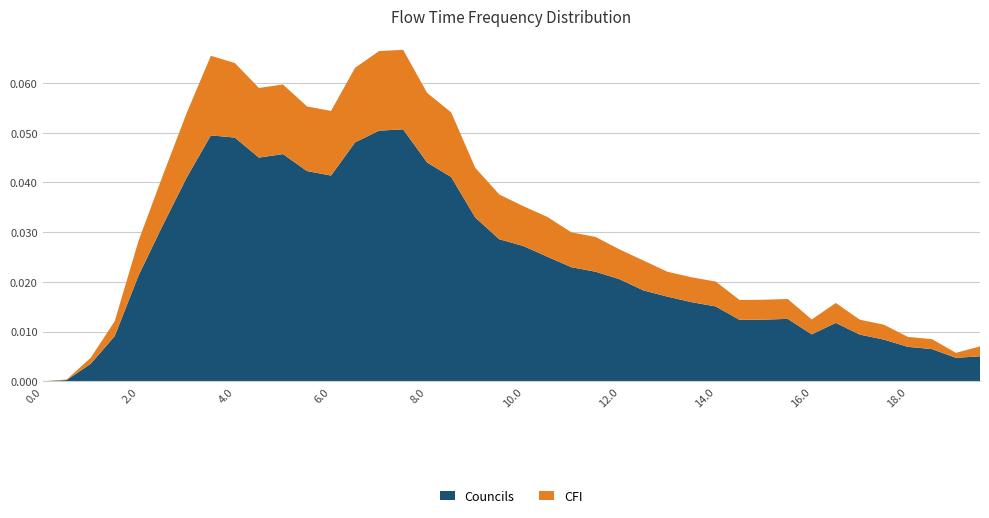

Reading left to right, what are all the values shown in this chart?

Councils: 0.0=0.0	0.5=0.0	1.0=0.0	1.5=0.0	2.0=0.0	2.5=0.0	3.0=0.0	3.5=0.0	4.0=0.0	4.5=0.0	5.0=0.0	5.5=0.0	6.0=0.0	6.5=0.0	7.0=0.1	7.5=0.1	8.0=0.0	8.5=0.0	9.0=0.0	9.5=0.0	10.0=0.0	10.5=0.0	11.0=0.0	11.5=0.0	12.0=0.0	12.5=0.0	13.0=0.0	13.5=0.0	14.0=0.0	14.5=0.0	15.0=0.0	15.5=0.0	16.0=0.0	16.5=0.0	17.0=0.0	17.5=0.0	18.0=0.0	18.5=0.0	19.0=0.0	19.5=0.0
CFI: 0.0=0.0	0.5=0.0	1.0=0.0	1.5=0.0	2.0=0.0	2.5=0.0	3.0=0.0	3.5=0.0	4.0=0.0	4.5=0.0	5.0=0.0	5.5=0.0	6.0=0.0	6.5=0.0	7.0=0.0	7.5=0.0	8.0=0.0	8.5=0.0	9.0=0.0	9.5=0.0	10.0=0.0	10.5=0.0	11.0=0.0	11.5=0.0	12.0=0.0	12.5=0.0	13.0=0.0	13.5=0.0	14.0=0.0	14.5=0.0	15.0=0.0	15.5=0.0	16.0=0.0	16.5=0.0	17.0=0.0	17.5=0.0	18.0=0.0	18.5=0.0	19.0=0.0	19.5=0.0